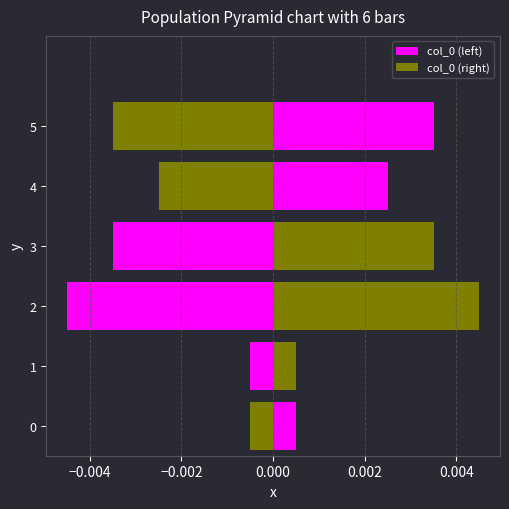

What are all the series names shown in the legend?

col_0 (left), col_0 (right)